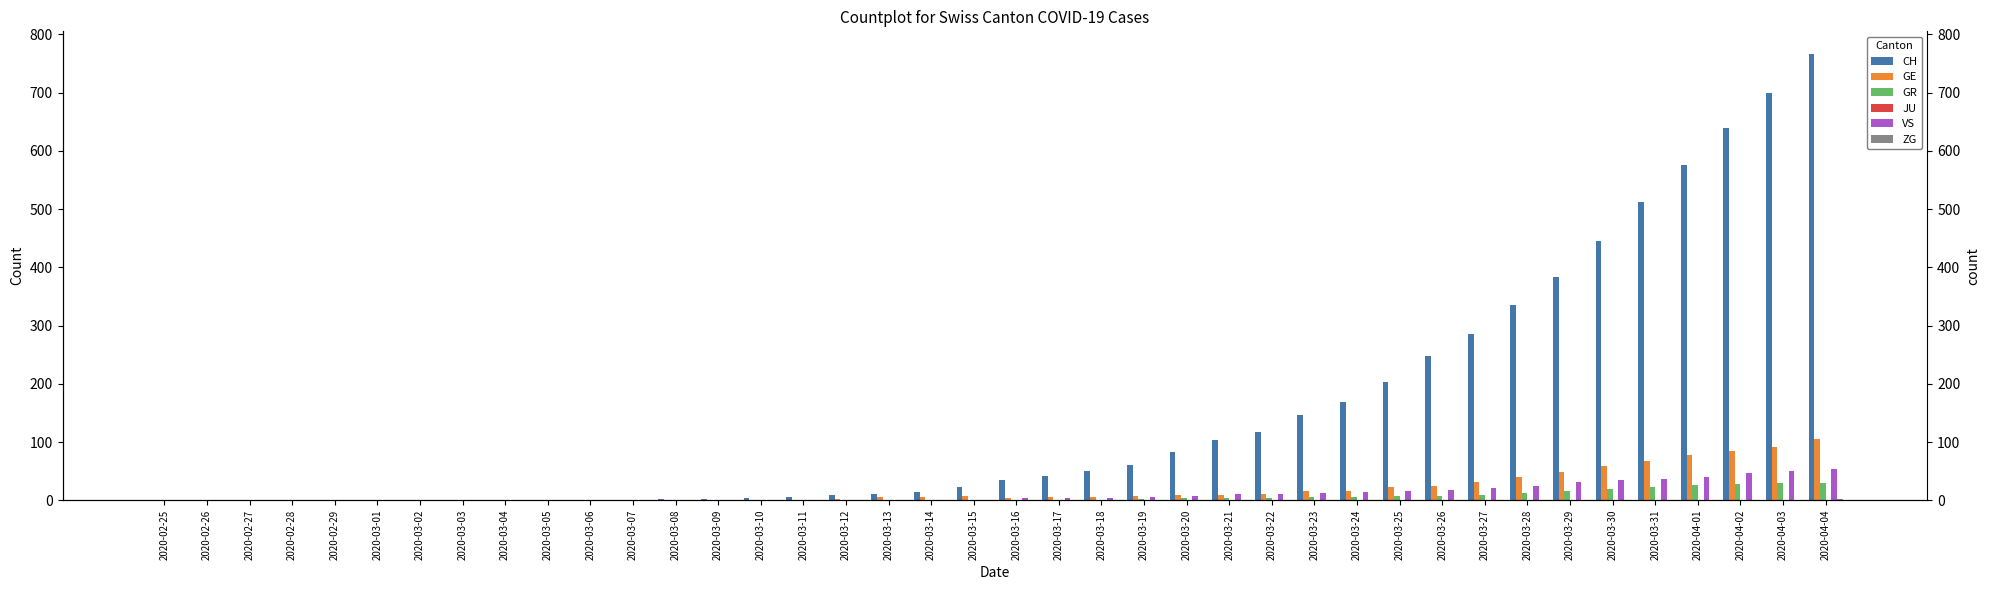

Rank the categories by ZG value from highest to lowest.

2020-04-04, 2020-03-28, 2020-03-29, 2020-03-30, 2020-03-31, 2020-04-01, 2020-04-02, 2020-04-03, 2020-02-25, 2020-02-26, 2020-02-27, 2020-02-28, 2020-02-29, 2020-03-01, 2020-03-02, 2020-03-03, 2020-03-04, 2020-03-05, 2020-03-06, 2020-03-07, 2020-03-08, 2020-03-09, 2020-03-10, 2020-03-11, 2020-03-12, 2020-03-13, 2020-03-14, 2020-03-15, 2020-03-16, 2020-03-17, 2020-03-18, 2020-03-19, 2020-03-20, 2020-03-21, 2020-03-22, 2020-03-23, 2020-03-24, 2020-03-25, 2020-03-26, 2020-03-27